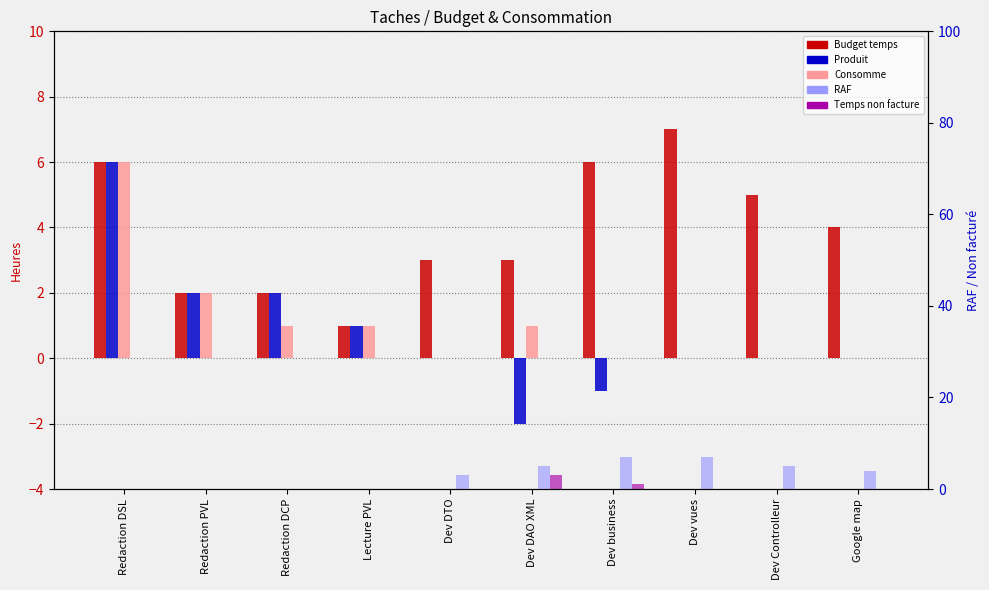

Which series changed the most between Lecture PVL and Dev business?

RAF